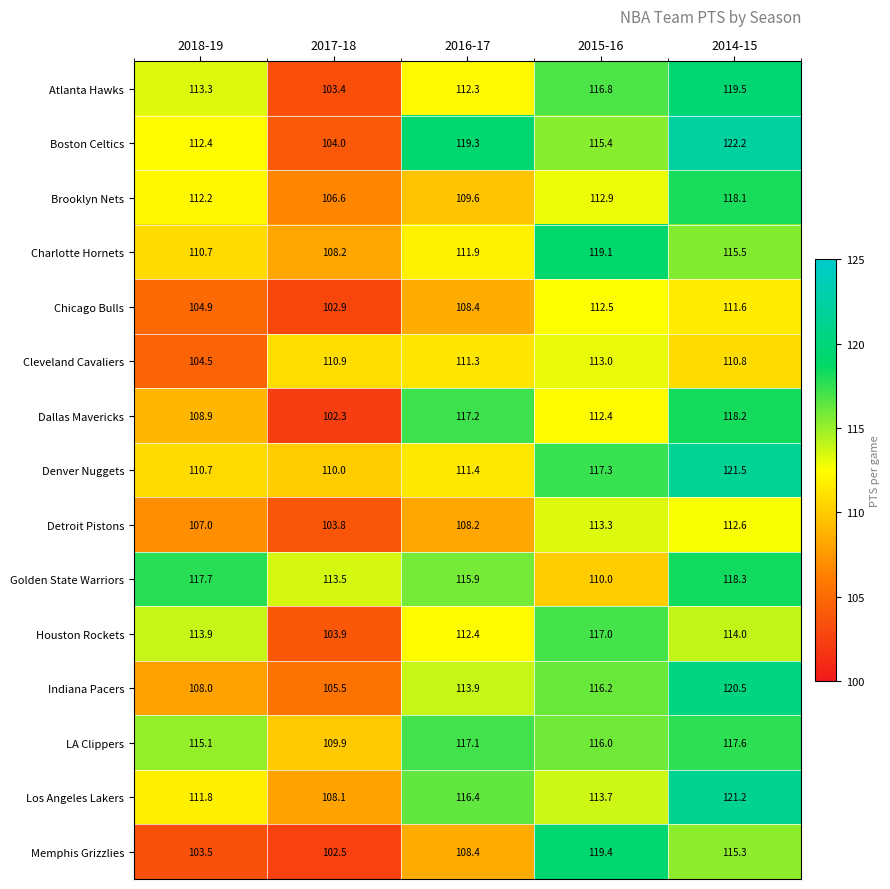

Between 2016-17 and 2015-16, which series saw the biggest shift?

Memphis Grizzlies